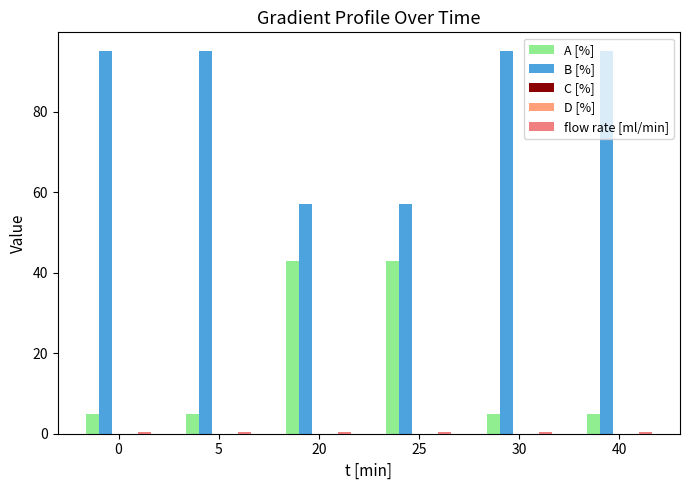

Are the bars horizontal?

No